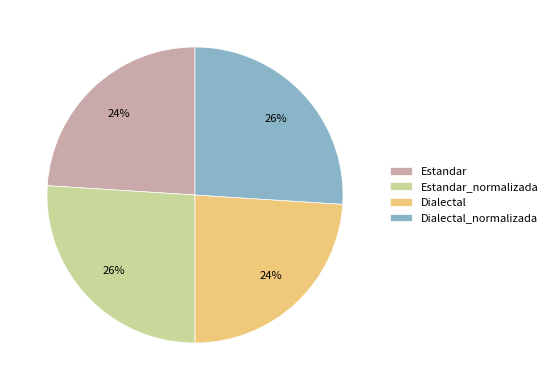

Is Estandar the majority of the pie?

No